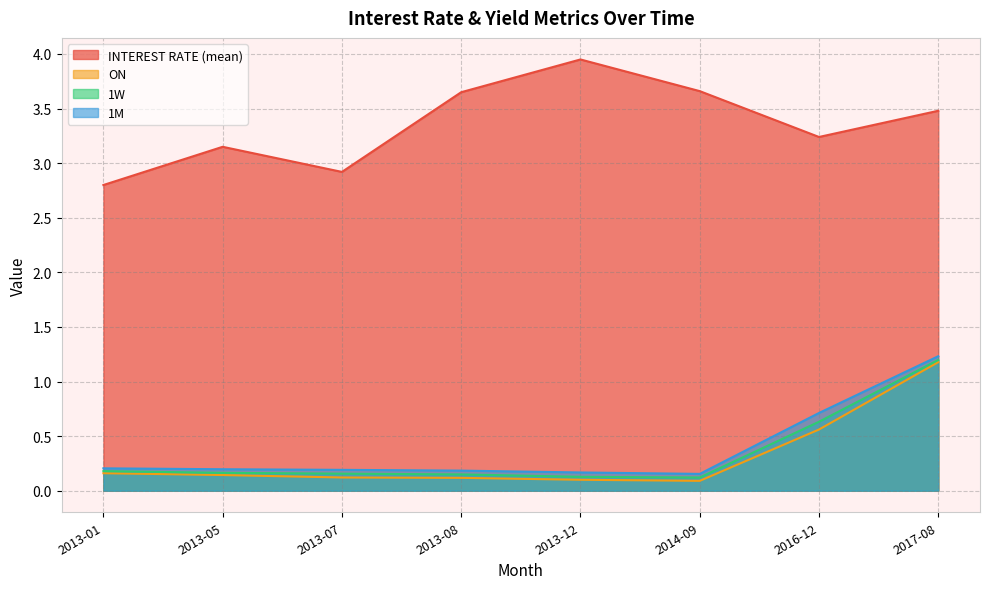

What is the difference between the maximum and second lowest values in the ON series?

1.1